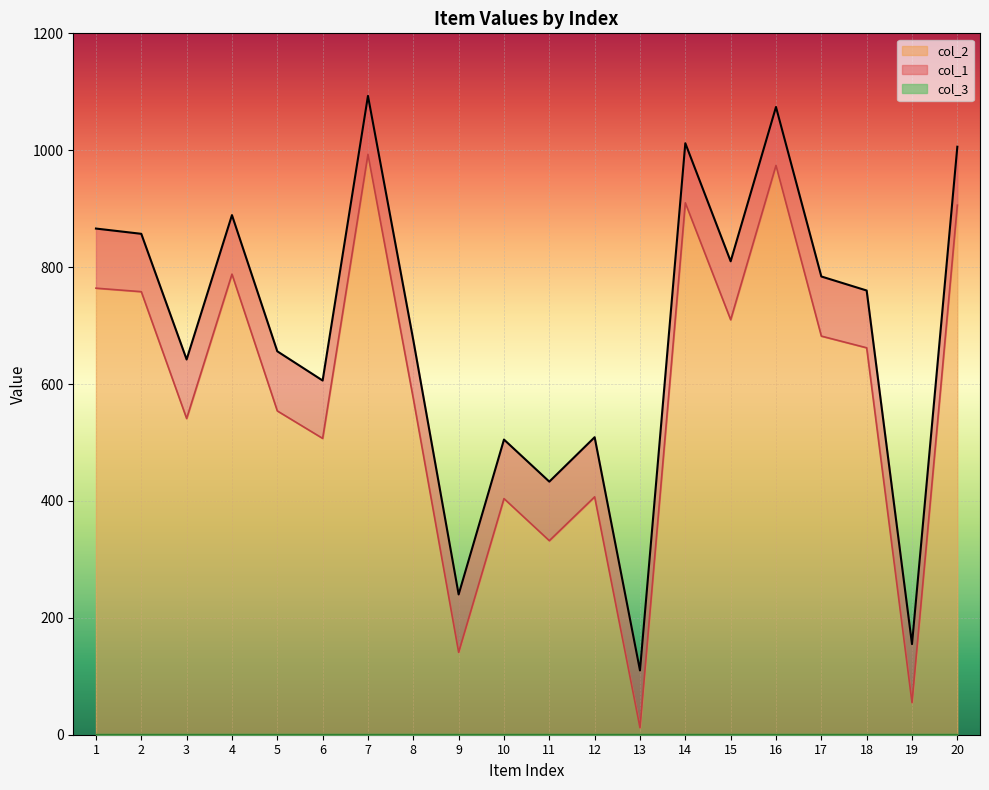

How many lines are shown in the chart?

2